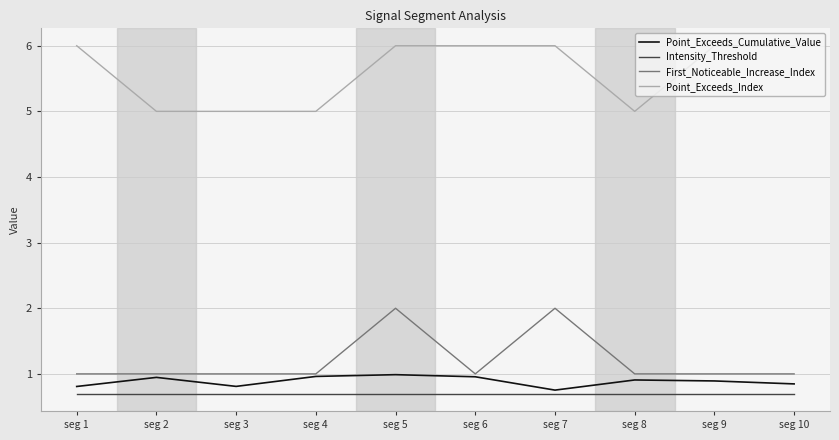

What is the lowest value of the First_Noticeable_Increase_Index series?

1.0